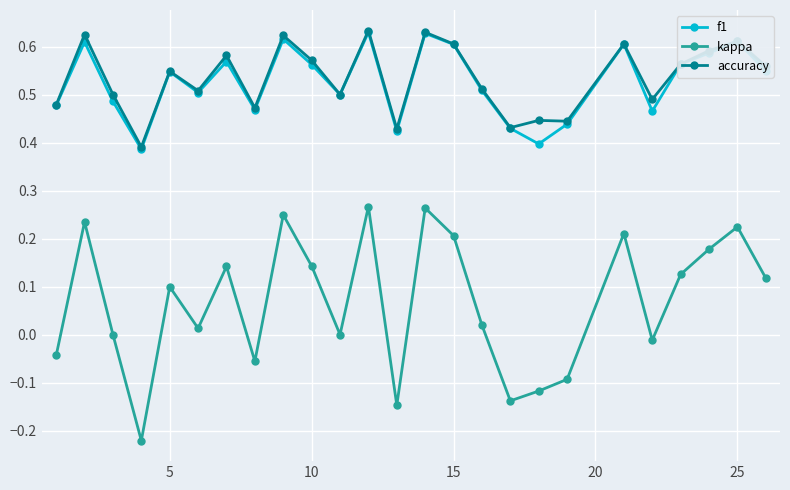

True or false: accuracy has more than 0 points higher than both neighbors.

True